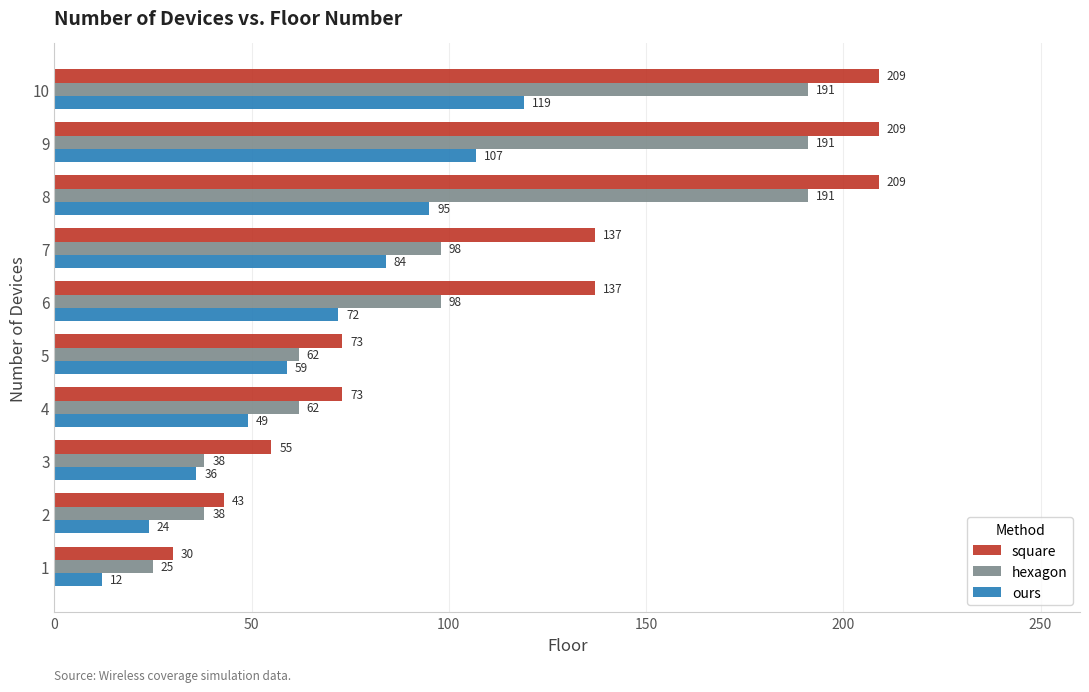

What is the sum of all square values?

1175